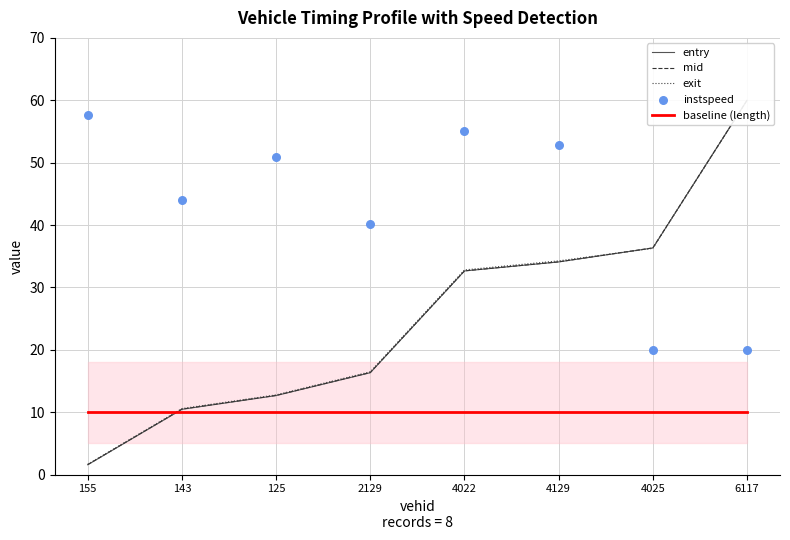

At which category is the sum across all series the highest?

6117